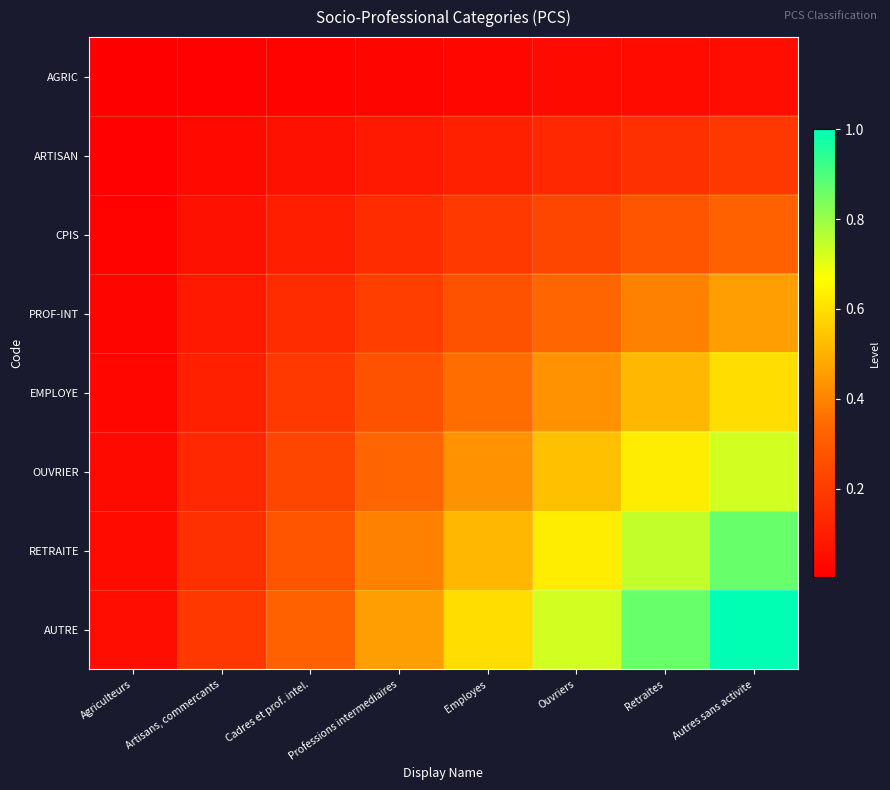

Which series has the widest spread of values?

AUTRE